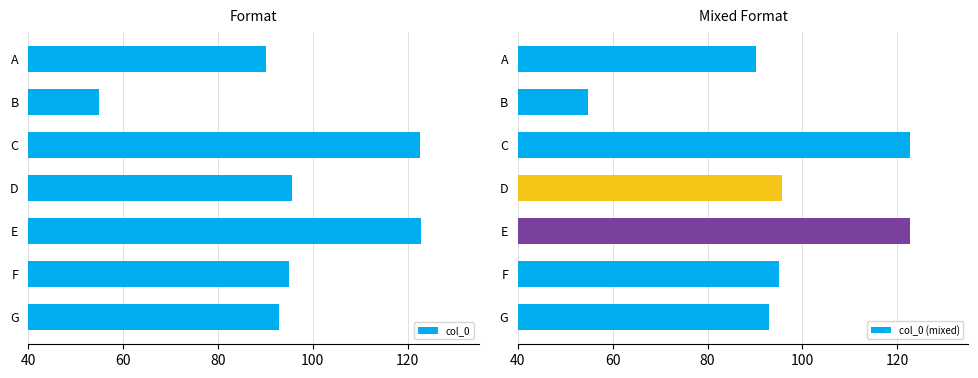

Does the chart contain any negative values?

No